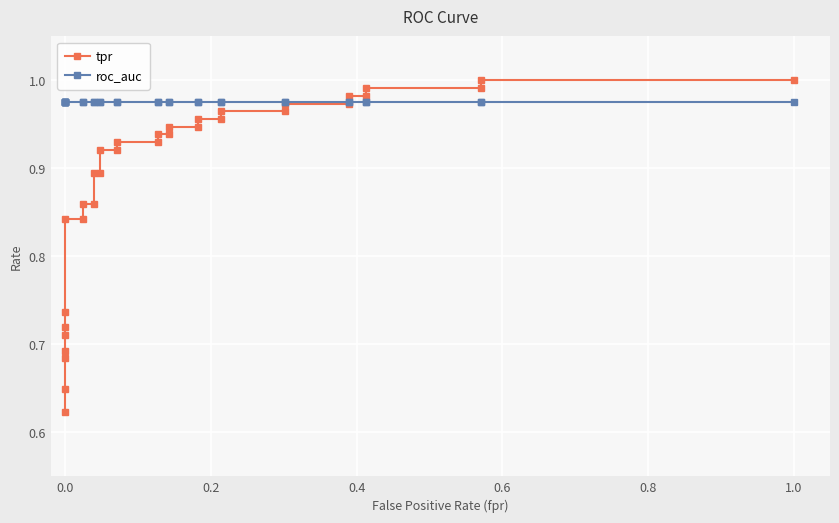

Is this an area chart (filled region under the line)?

No